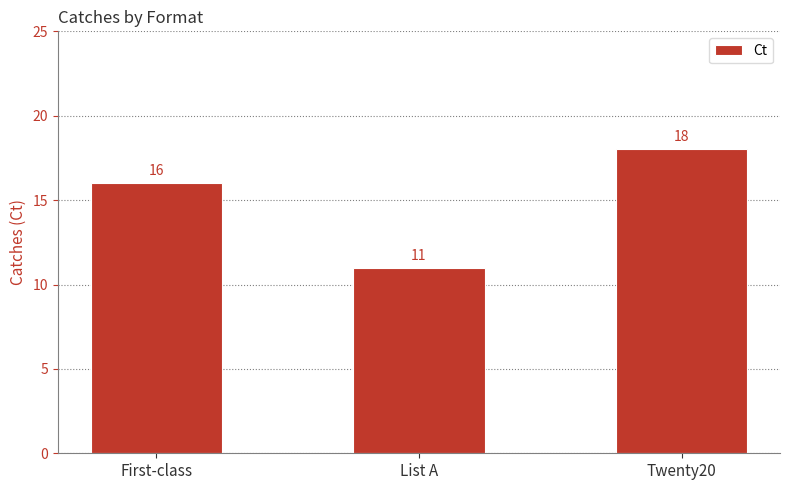

Reading left to right, list all the values displayed in this chart.

First-class=16	List A=11	Twenty20=18